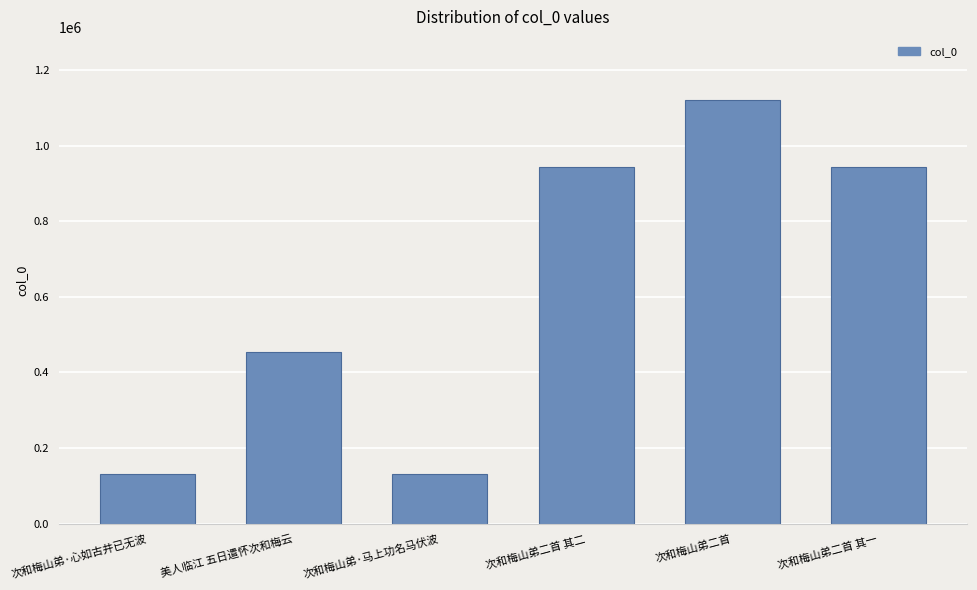

Which label corresponds to the largest value in the chart?

次和梅山弟二首